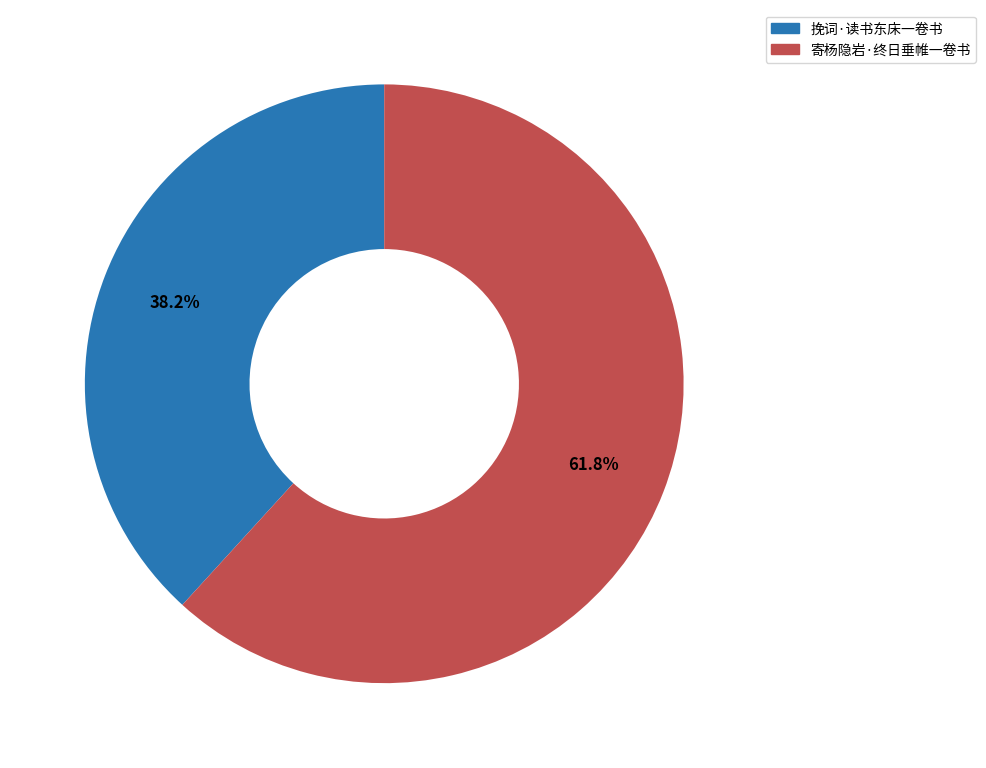

Do 寄杨隐岩·终日垂帷一卷书 and 挽词·读书东床一卷书 together represent more than half of the pie?

Yes